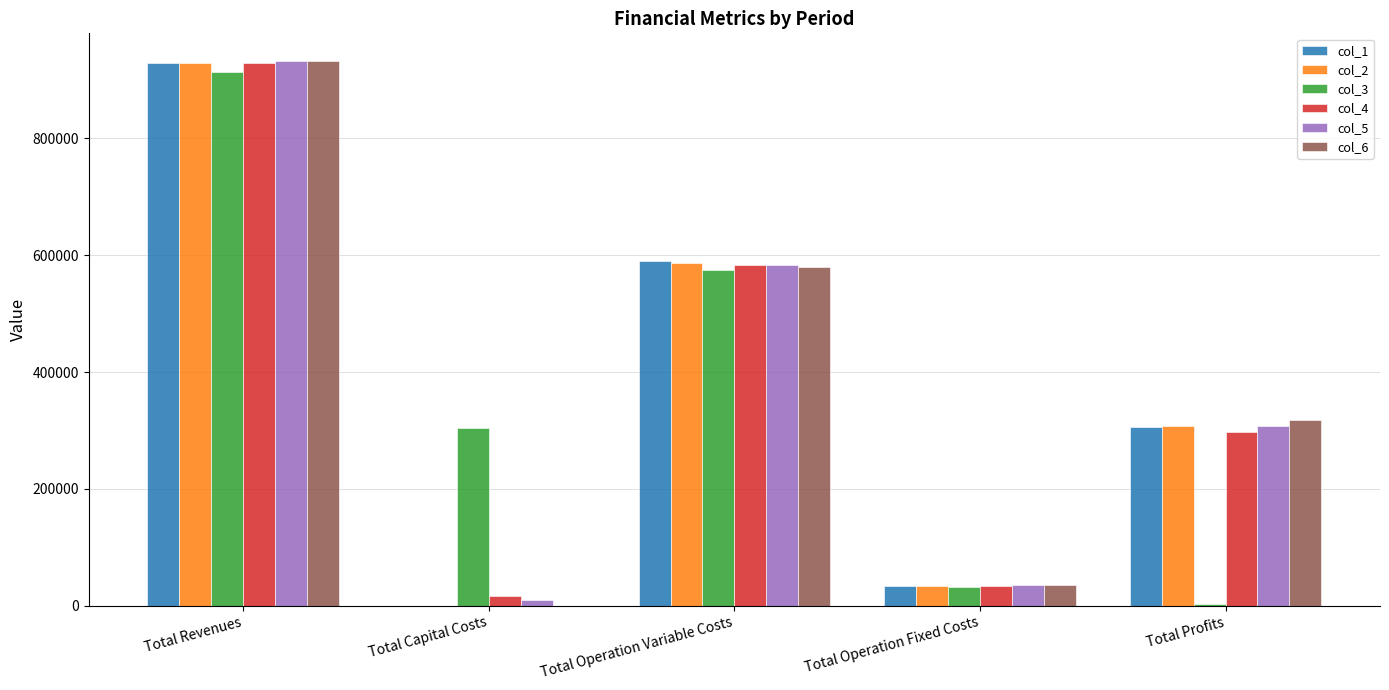

Is the value of col_1 at Total Revenues greater than the value of col_4 at Total Capital Costs?

Yes